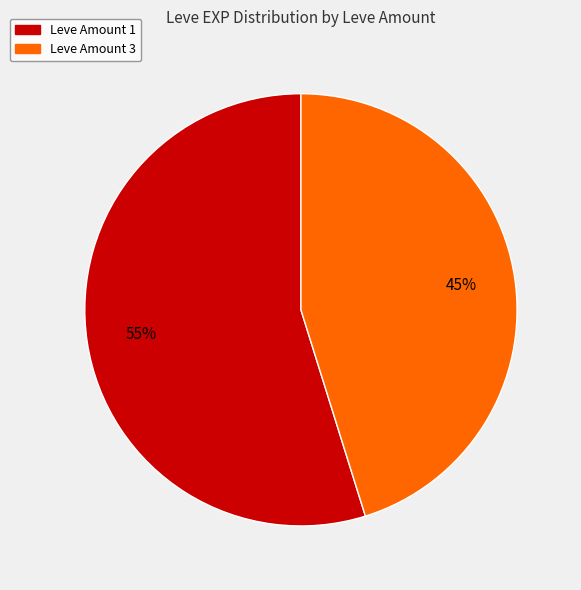

How many slices are in this pie chart?

2